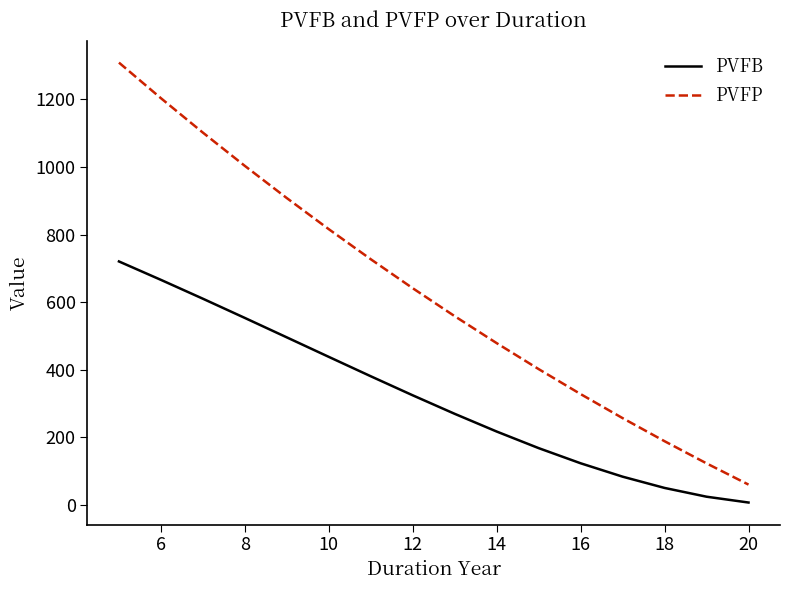

What is the highest value of the PVFB series?

720.4